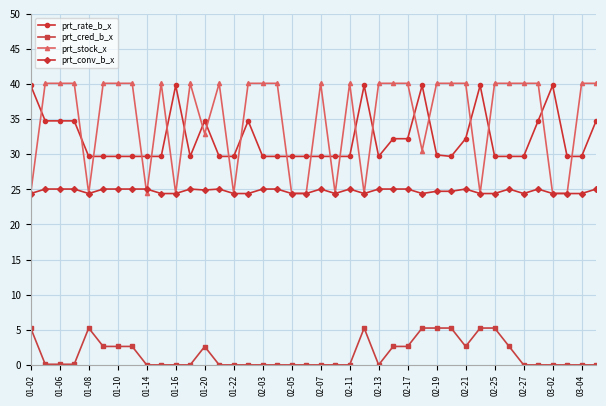

What is the value of the prt_conv_b_x point at the 21st from the left?

25.1